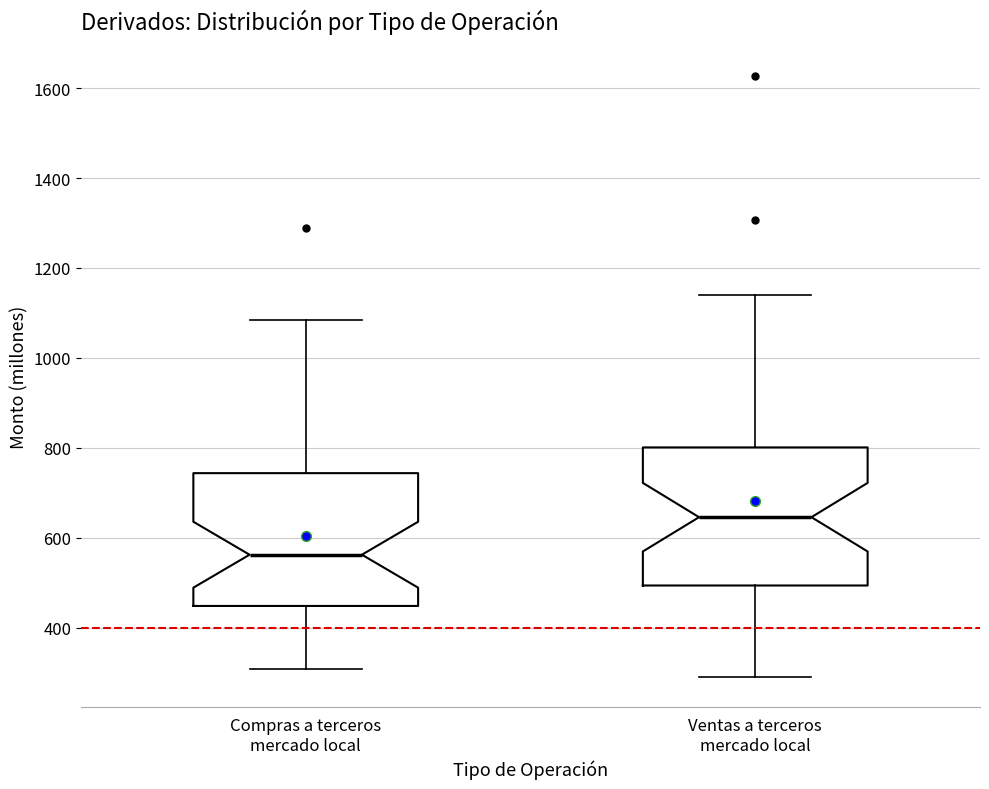

Reading left to right, transcribe this box plot: for each box, give where its median line is, the range the box spans, and where its two whiskers end, as read against the y-axis. The values are not printed on the chart, so give them approximately, as read against the axis.

Compras a terceros mercado local: median 560, box 440 to 740, whiskers 300 to 1080
Ventas a terceros mercado local: median 640, box 500 to 800, whiskers 280 to 1140